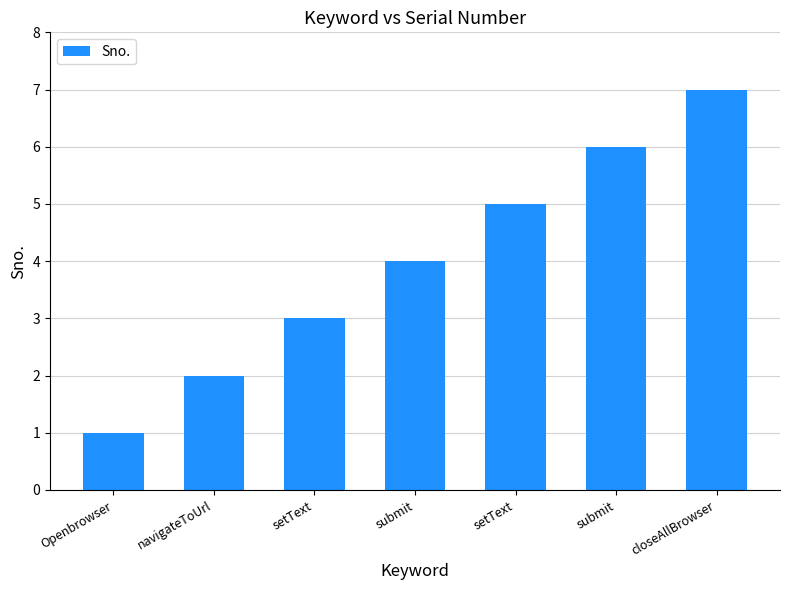

Reading left to right, list all the values displayed in this chart.

Openbrowser=1	navigateToUrl=2	setText=3	submit=4	setText=5	submit=6	closeAllBrowser=7